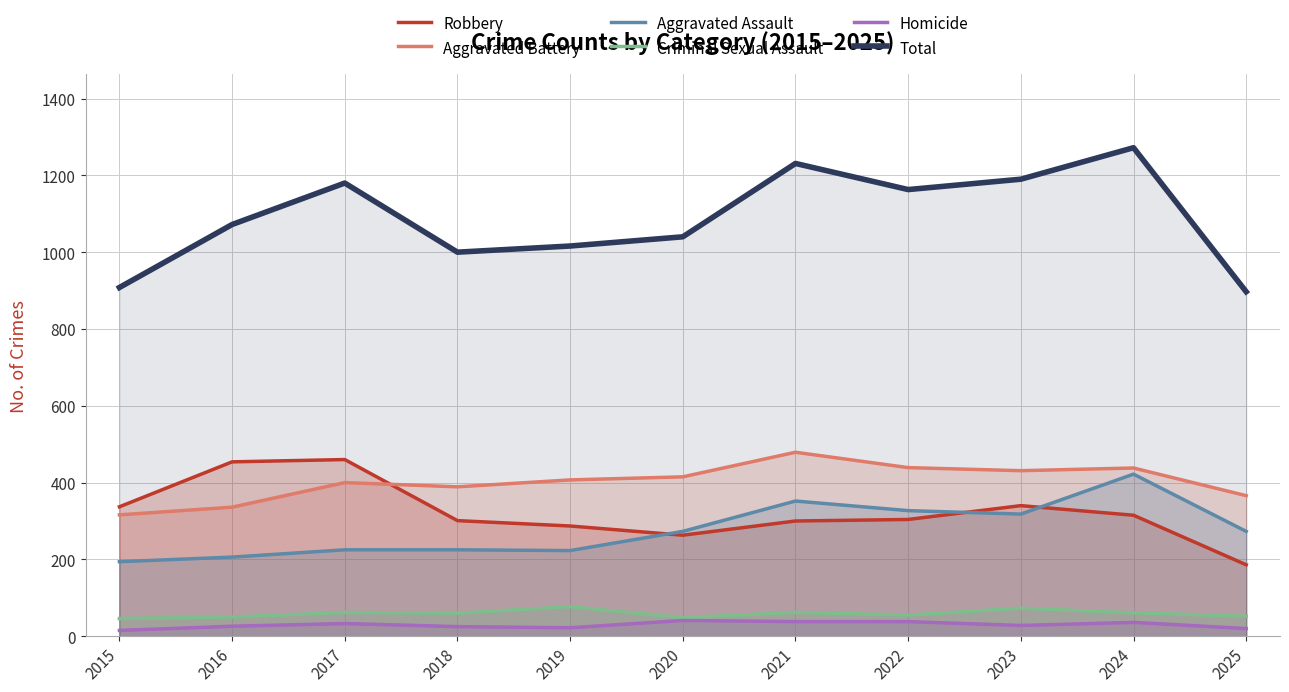

How many lines are shown in the chart?

6